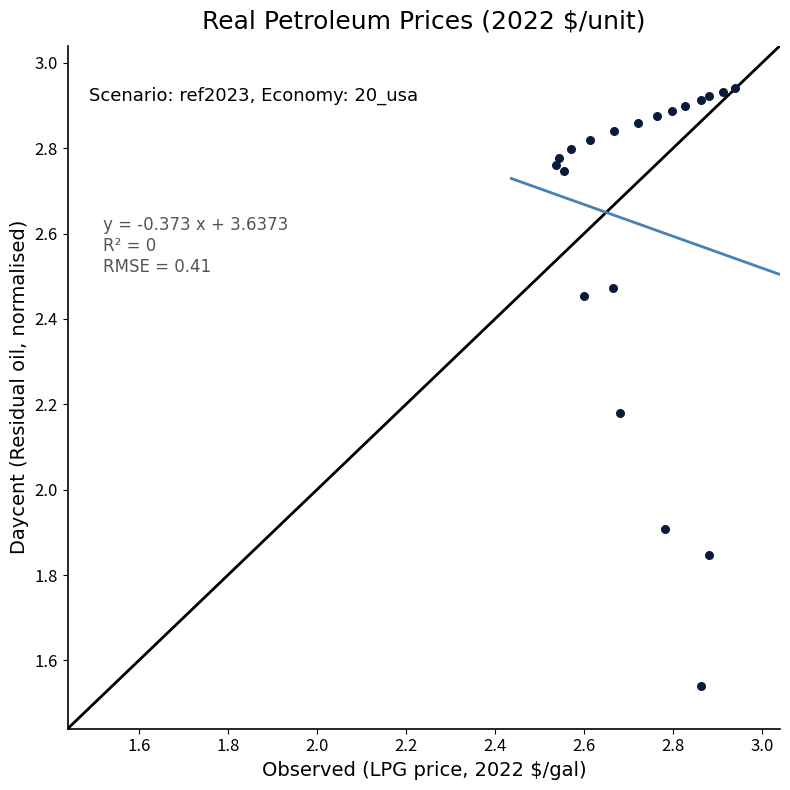

What Y value in the scatter plot is closest to 2?

1.9